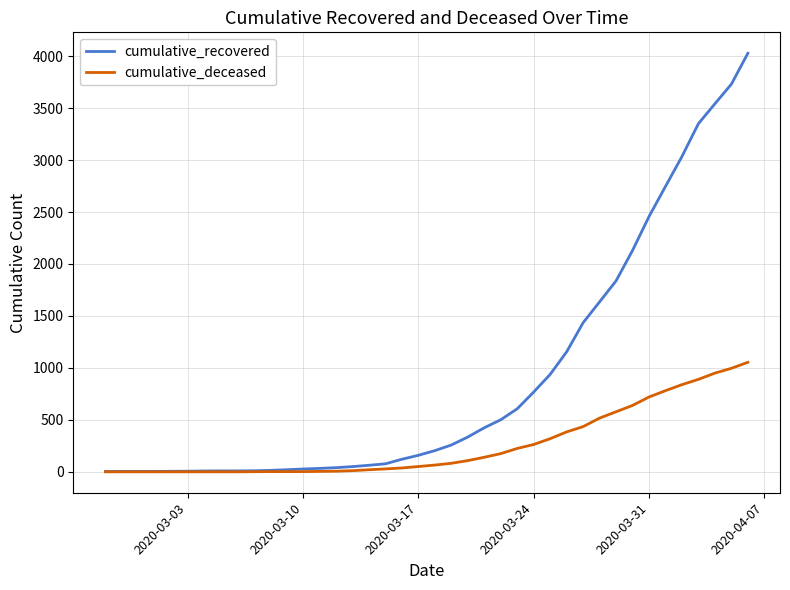

What is the maximum value for cumulative_recovered?

4028